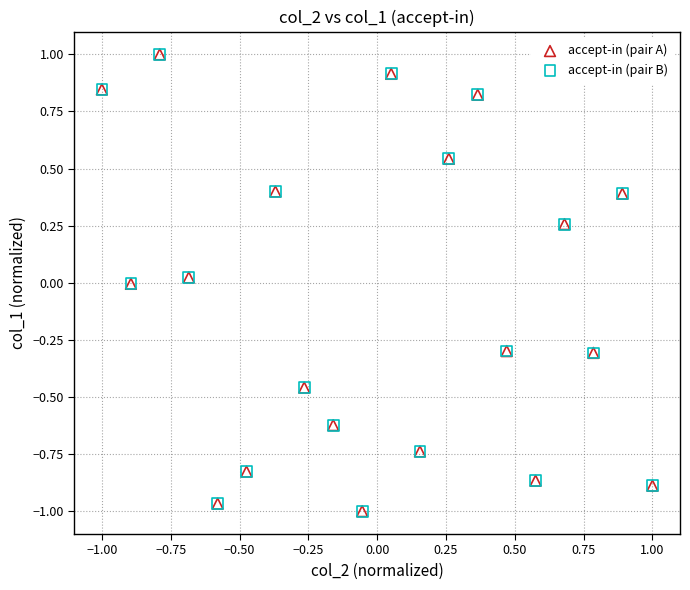

What are all the series names shown in the legend?

accept-in (pair A), accept-in (pair B)